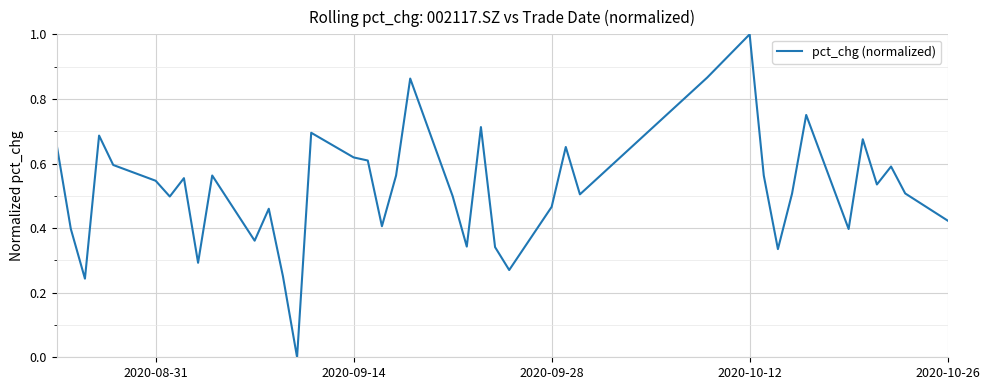

What is the maximum value shown in the chart?

1.0